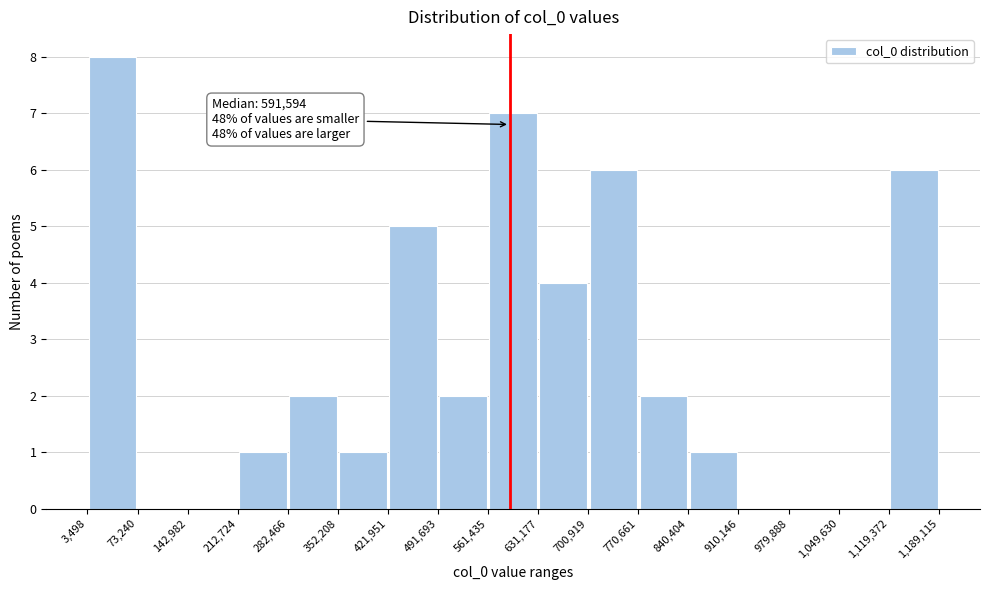

Which range on the x-axis has the tallest bar?

3,498 to 73,240